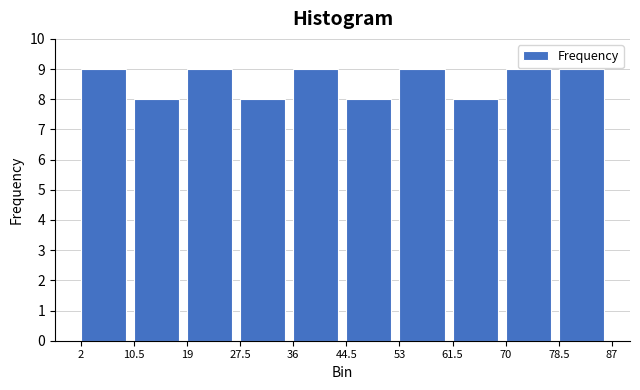

Reading left to right, list every bar in this chart as the range it spans on the x-axis followed by its height. The values are not printed on the chart, so give them approximately, as read against the axis.

2 to 10.5: 9
10.5 to 19: 8
19 to 27.5: 9
27.5 to 36: 8
36 to 44.5: 9
44.5 to 53: 8
53 to 61.5: 9
61.5 to 70: 8
70 to 78.5: 9
78.5 to 87: 9